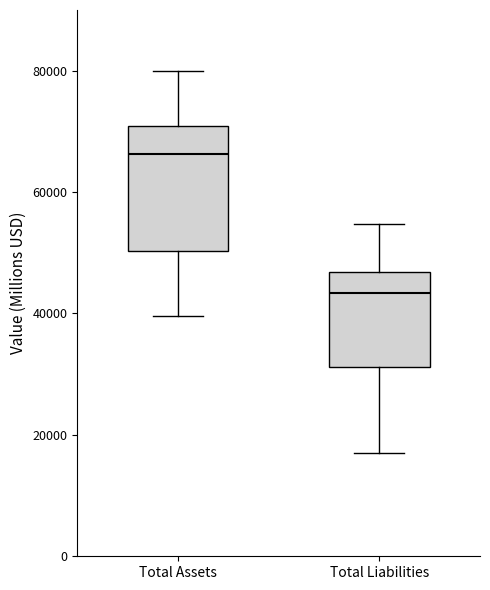

Reading left to right, read every box against the y-axis: the position of its median line, the range the box covers, and the ends of its whiskers. The values are not printed on the chart, so give them approximately, as read against the axis.

Total Assets: median 66000, box 50000 to 70000, whiskers 40000 to 80000
Total Liabilities: median 44000, box 32000 to 46000, whiskers 16000 to 54000